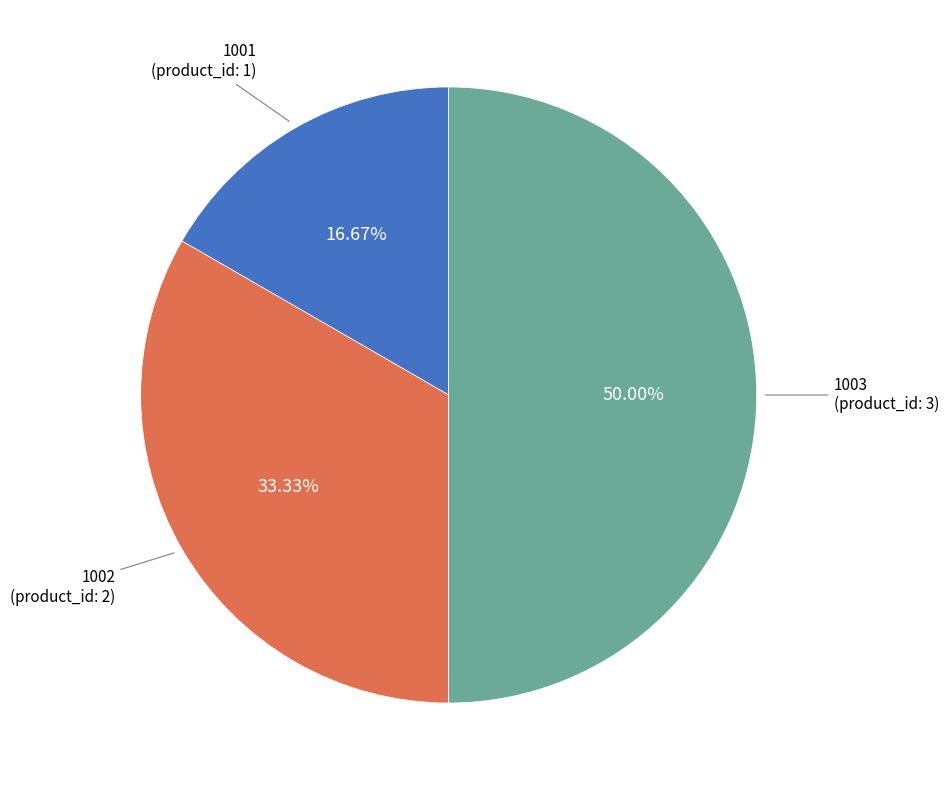

Does 1001 represent more than half of the total?

No